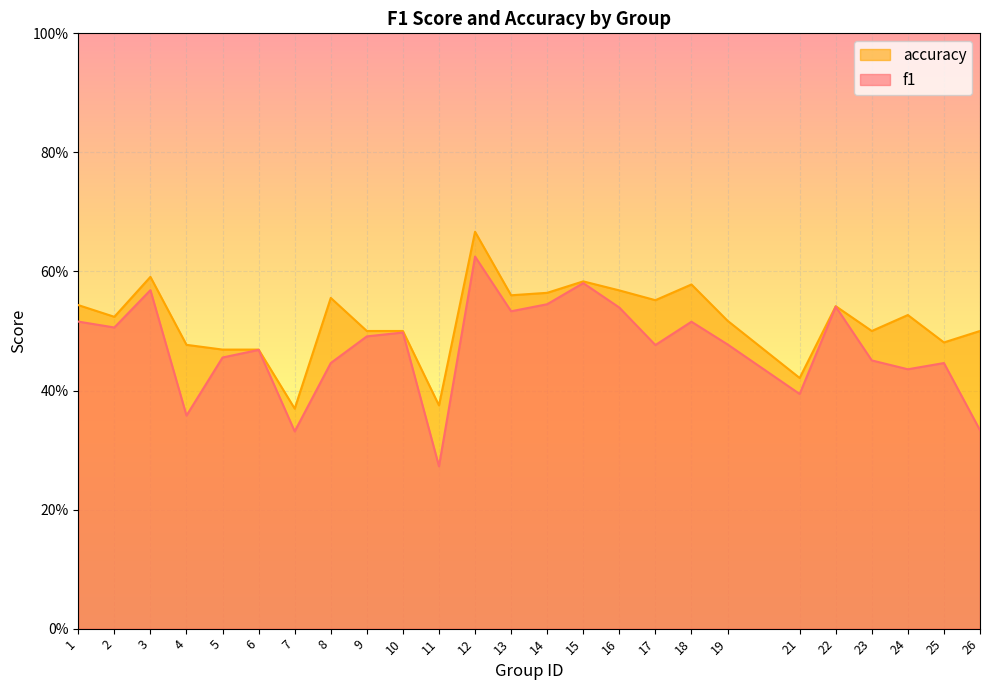

Which has a higher value, 17 or 14?

14